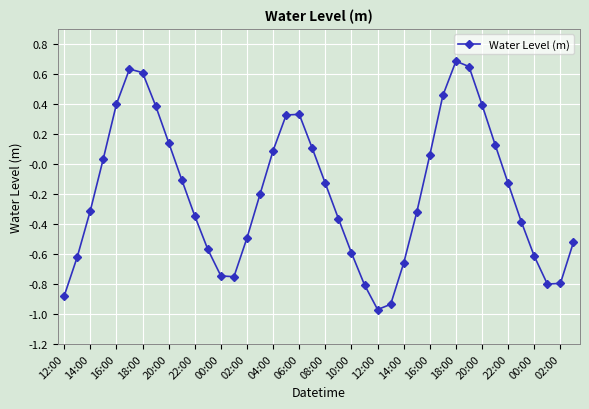

How many points are lower than both their immediate neighbors (excluding endpoints)?

3